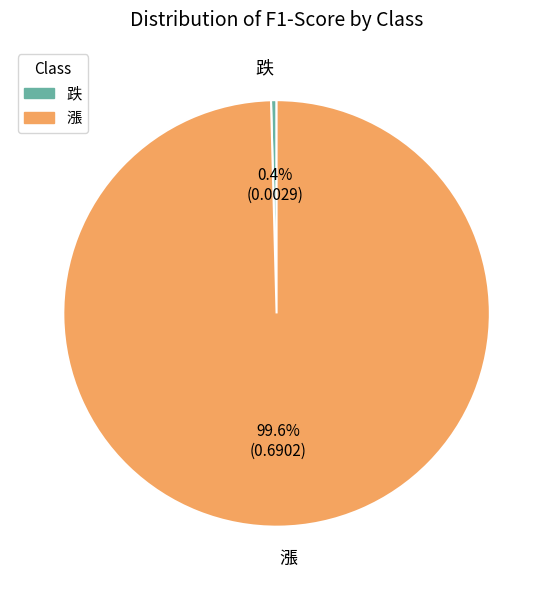

Is there any slice that represents more than half of the pie?

Yes